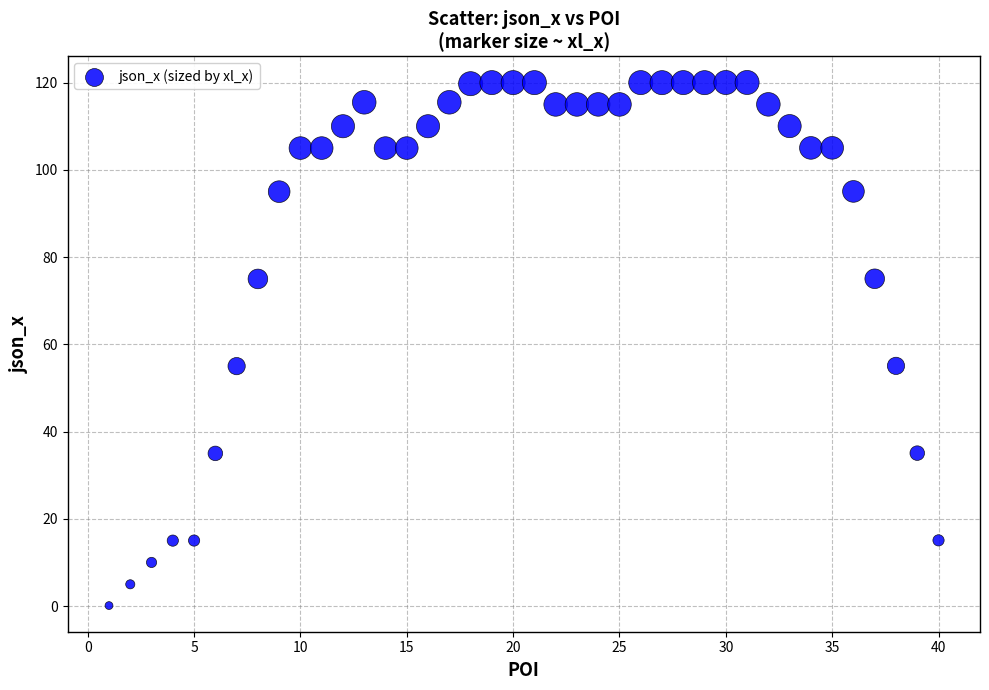

What is the range of Y values (max minus min)?

119.9